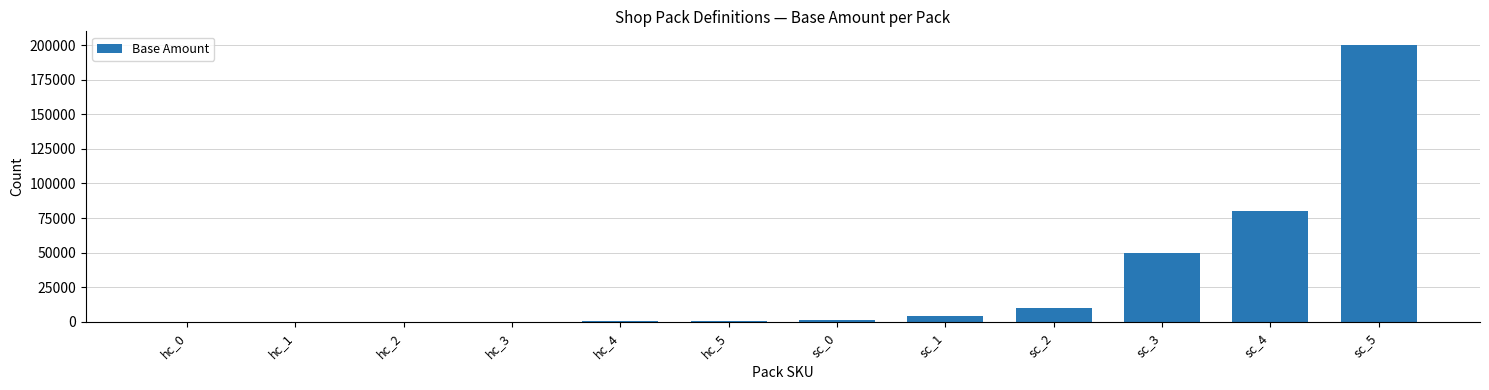

The value at sc_4 is 123059. True or false?

False